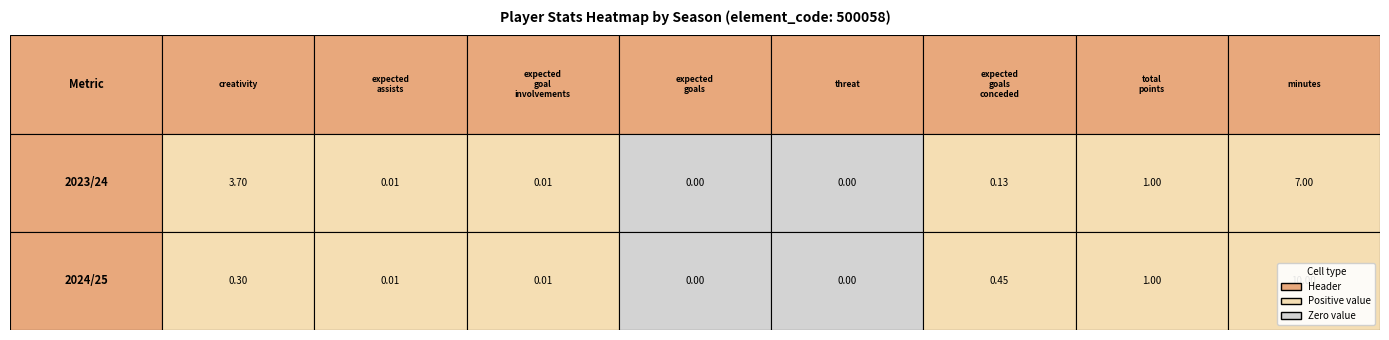

At which category is the sum across all series the highest?

minutes